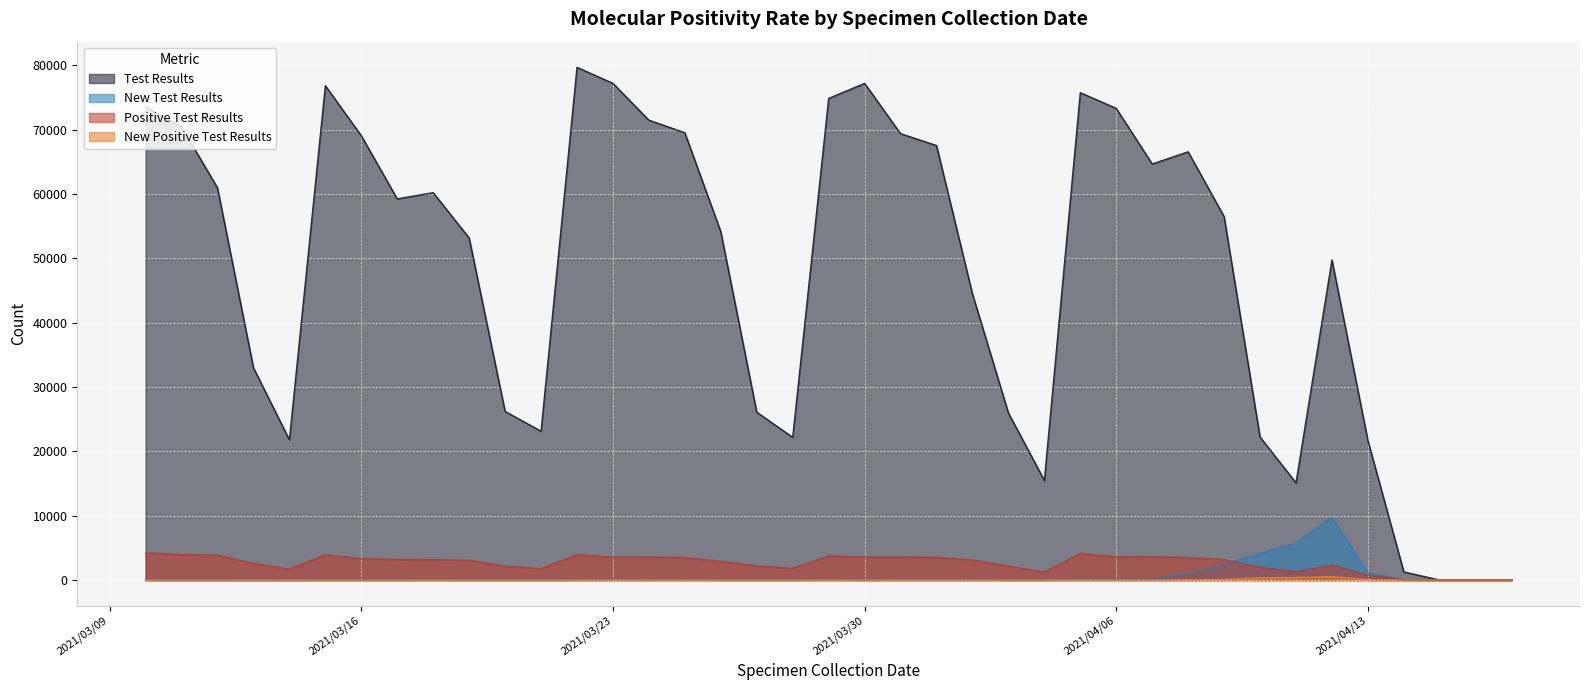

Which category has the highest value in the New Positive Test Results series?

2021/04/12